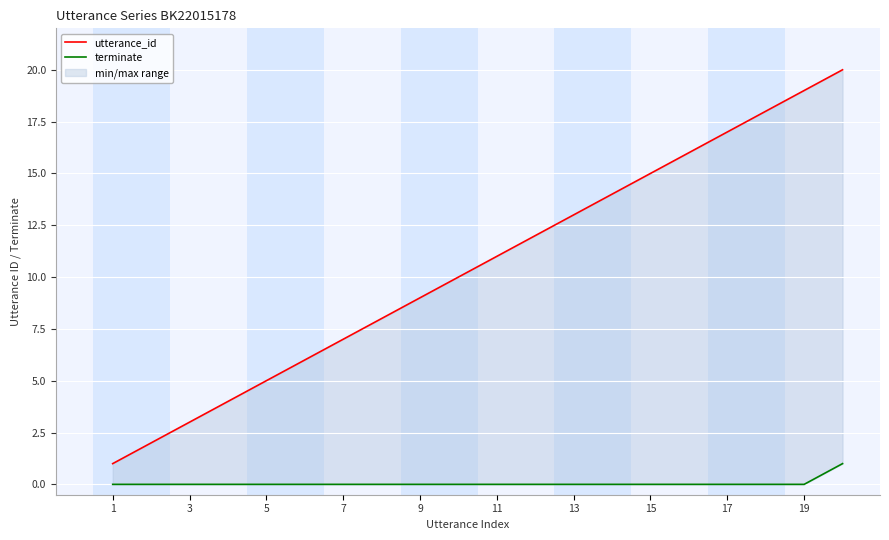

Reading right to left, extract all data points from this chart.

utterance_id: 20	19	18	17	16	15	14	13	12	11	10	9	8	7	6	5	4	3	2	1
terminate: 1	0	0	0	0	0	0	0	0	0	0	0	0	0	0	0	0	0	0	0